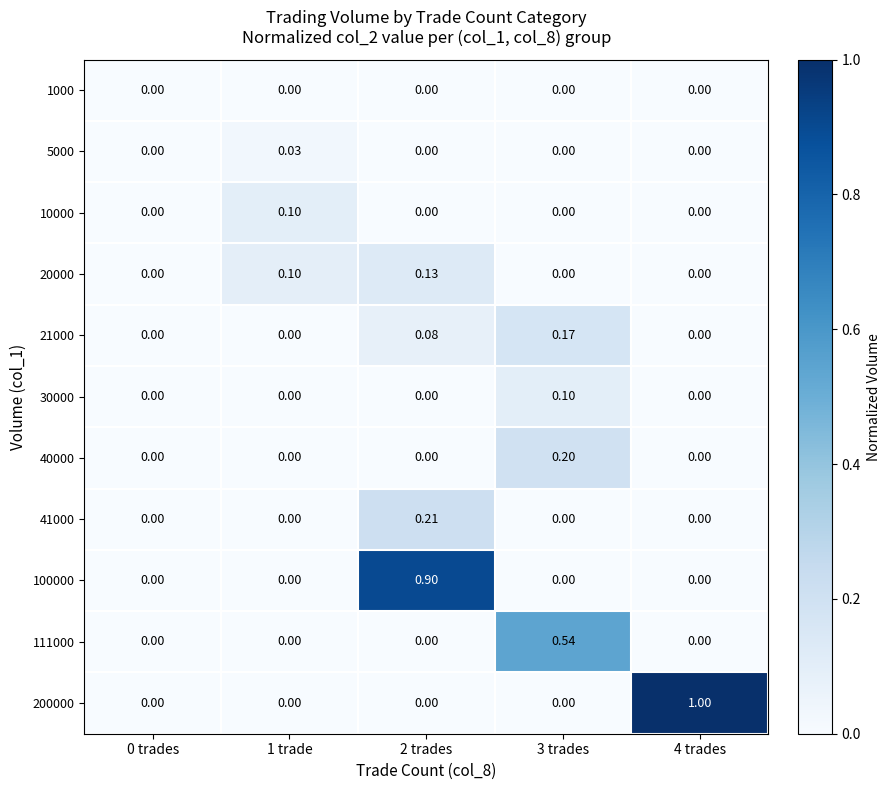

Reading left to right, what are all the values shown in this chart?

1000: 0 trades=0.0	1 trade=0.0	2 trades=0.0	3 trades=0.0	4 trades=0.0
5000: 0 trades=0.0	1 trade=0.0	2 trades=0.0	3 trades=0.0	4 trades=0.0
10000: 0 trades=0.0	1 trade=0.1	2 trades=0.0	3 trades=0.0	4 trades=0.0
20000: 0 trades=0.0	1 trade=0.1	2 trades=0.1	3 trades=0.0	4 trades=0.0
21000: 0 trades=0.0	1 trade=0.0	2 trades=0.1	3 trades=0.2	4 trades=0.0
30000: 0 trades=0.0	1 trade=0.0	2 trades=0.0	3 trades=0.1	4 trades=0.0
40000: 0 trades=0.0	1 trade=0.0	2 trades=0.0	3 trades=0.2	4 trades=0.0
41000: 0 trades=0.0	1 trade=0.0	2 trades=0.2	3 trades=0.0	4 trades=0.0
100000: 0 trades=0.0	1 trade=0.0	2 trades=0.9	3 trades=0.0	4 trades=0.0
111000: 0 trades=0.0	1 trade=0.0	2 trades=0.0	3 trades=0.5	4 trades=0.0
200000: 0 trades=0.0	1 trade=0.0	2 trades=0.0	3 trades=0.0	4 trades=1.0